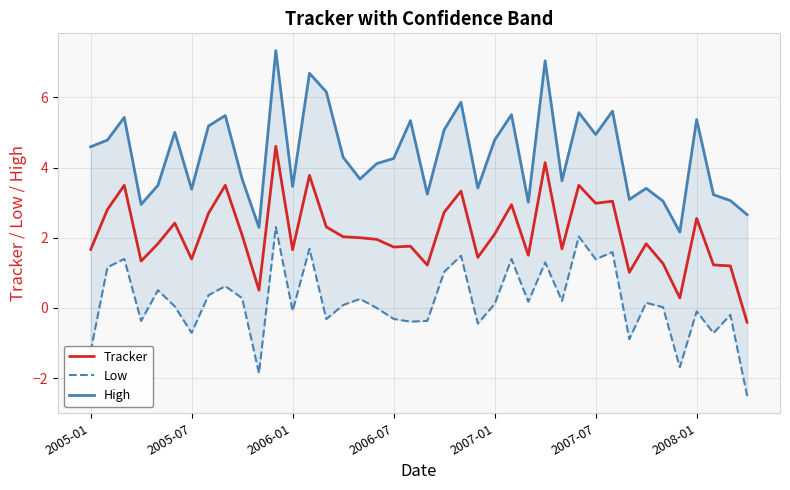

At which category is the sum across all series the highest?

11